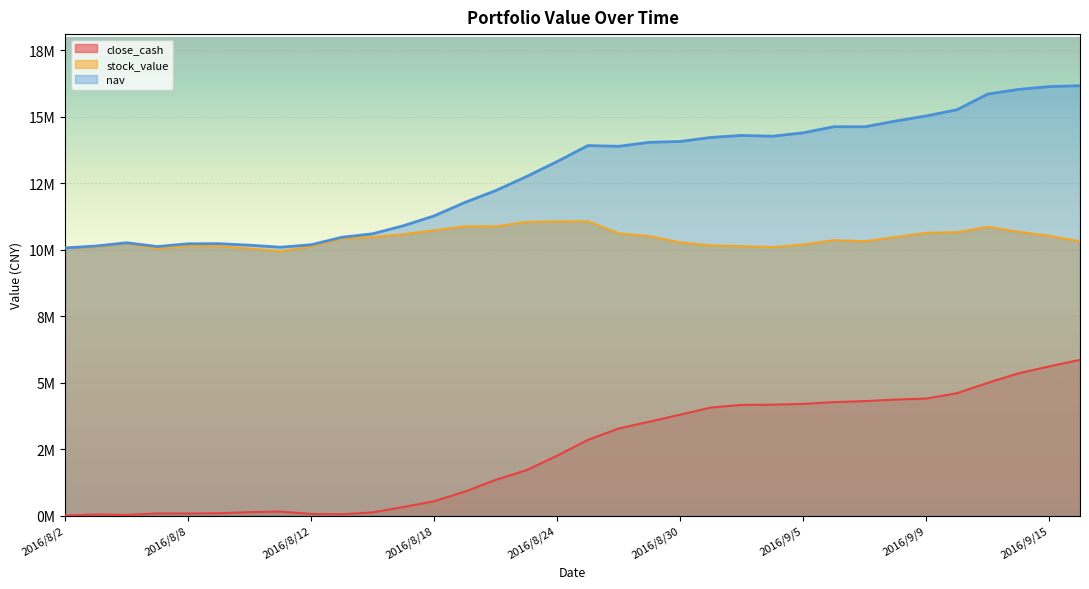

True or false: nav and close_cash intersect in this chart.

False